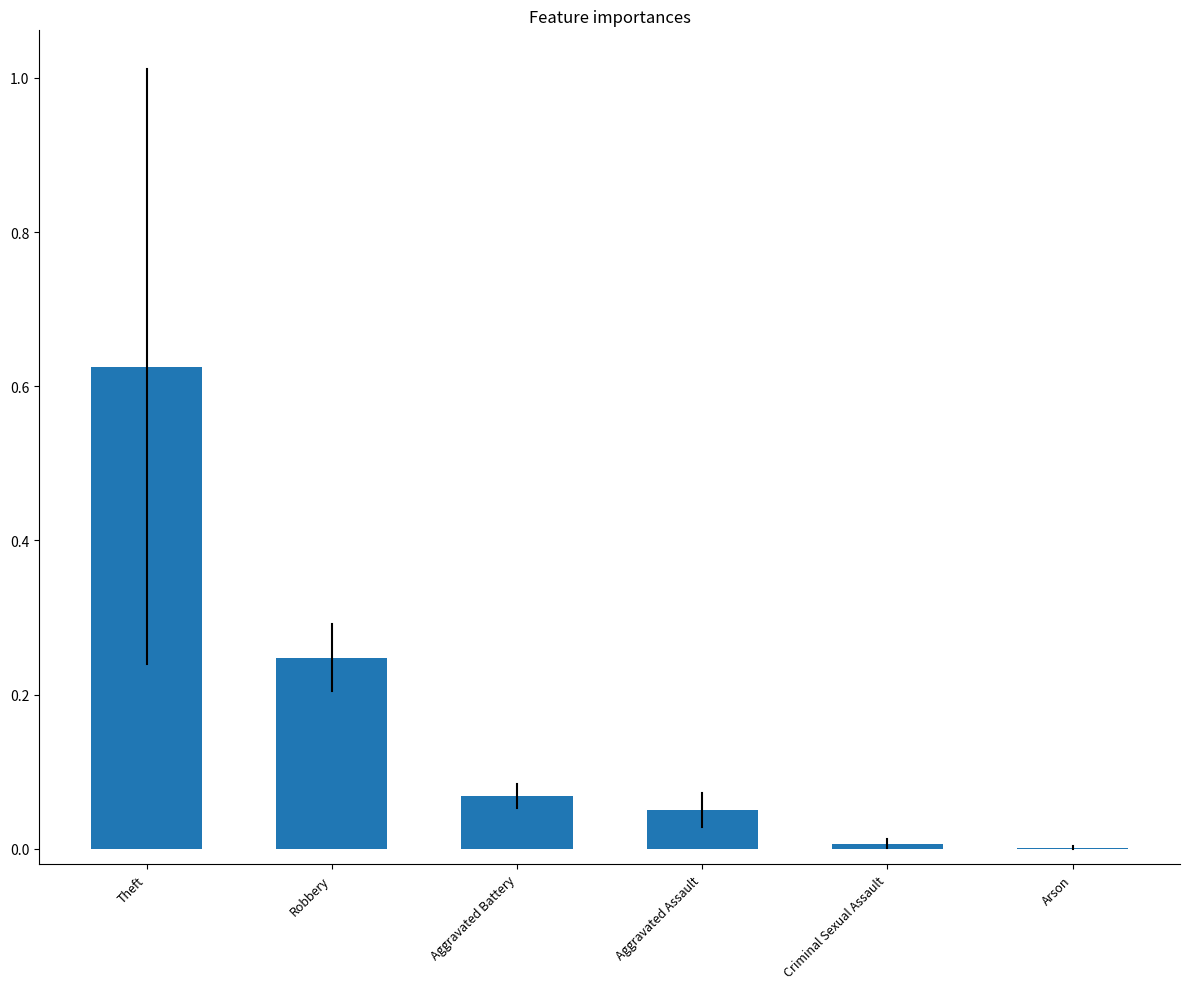

Is it true that the value at Robbery is 0.4?

False